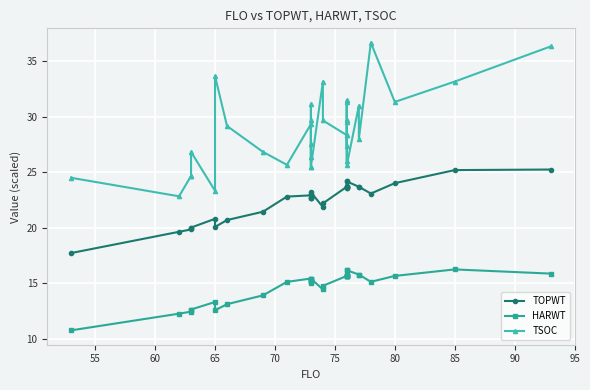

How many interior local peaks does the TSOC series have?

11